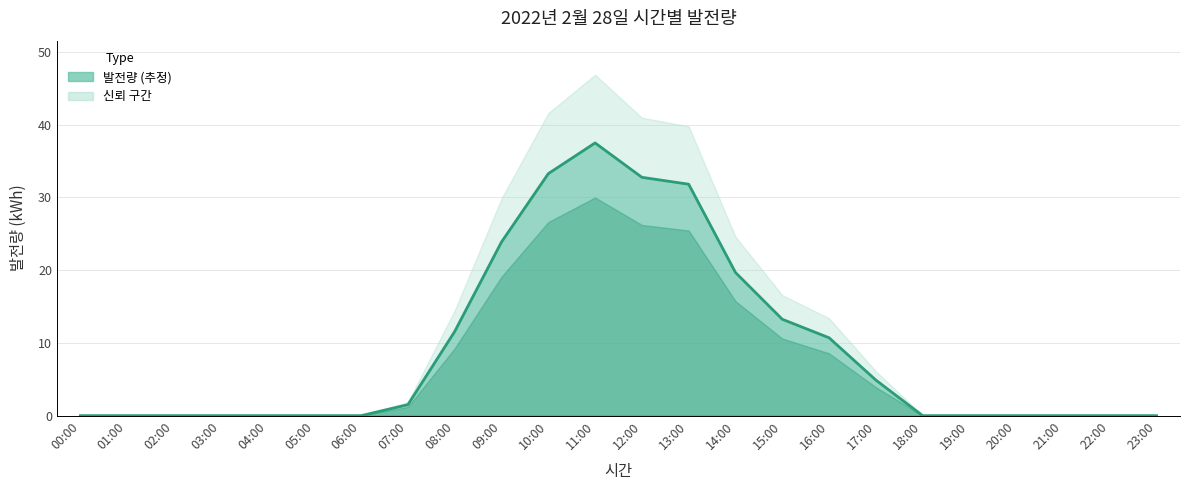

What is the label of the 18th point from the right?

06:00